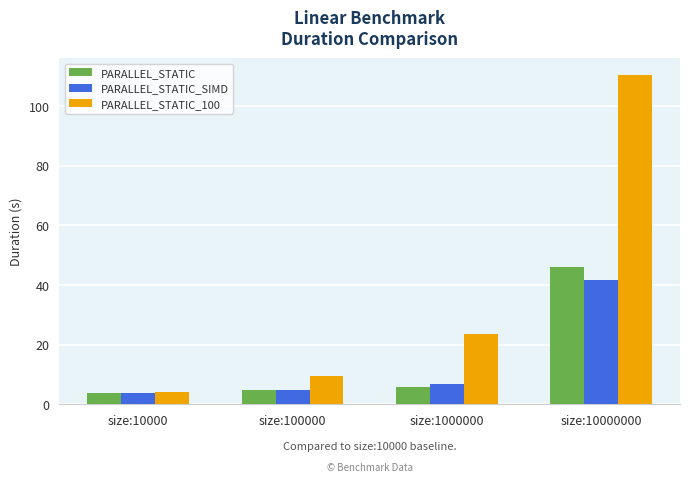

Reading right to left, what are all the values shown in this chart?

PARALLEL_STATIC: 45.9	5.9	4.7	3.6
PARALLEL_STATIC_SIMD: 41.5	6.8	4.7	3.9
PARALLEL_STATIC_100: 110.6	23.4	9.6	4.1